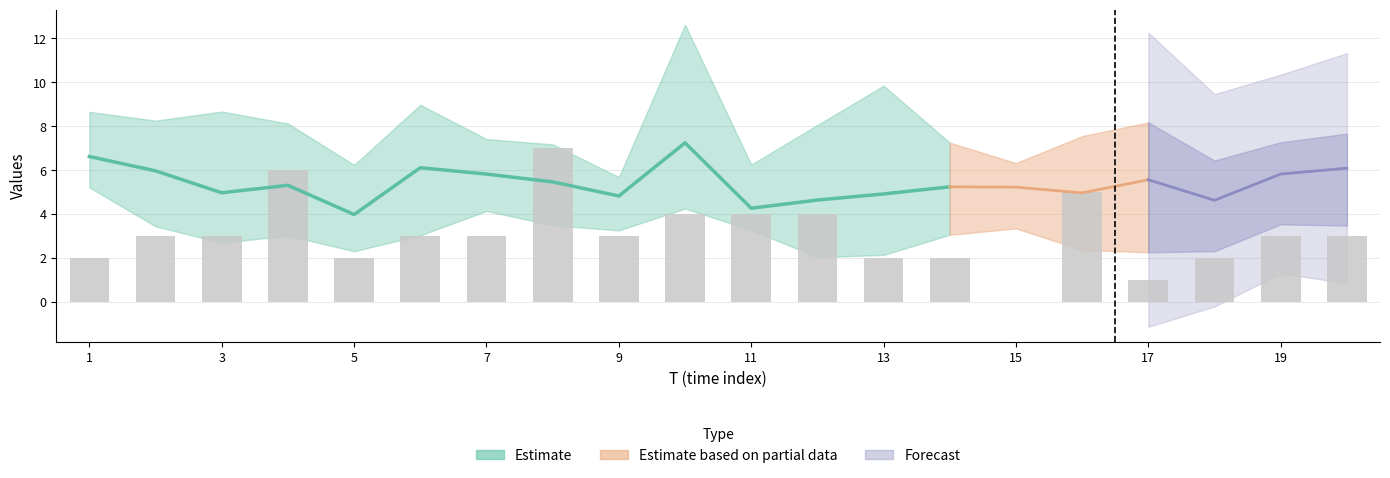

The value at 15 is 12. True or false?

False